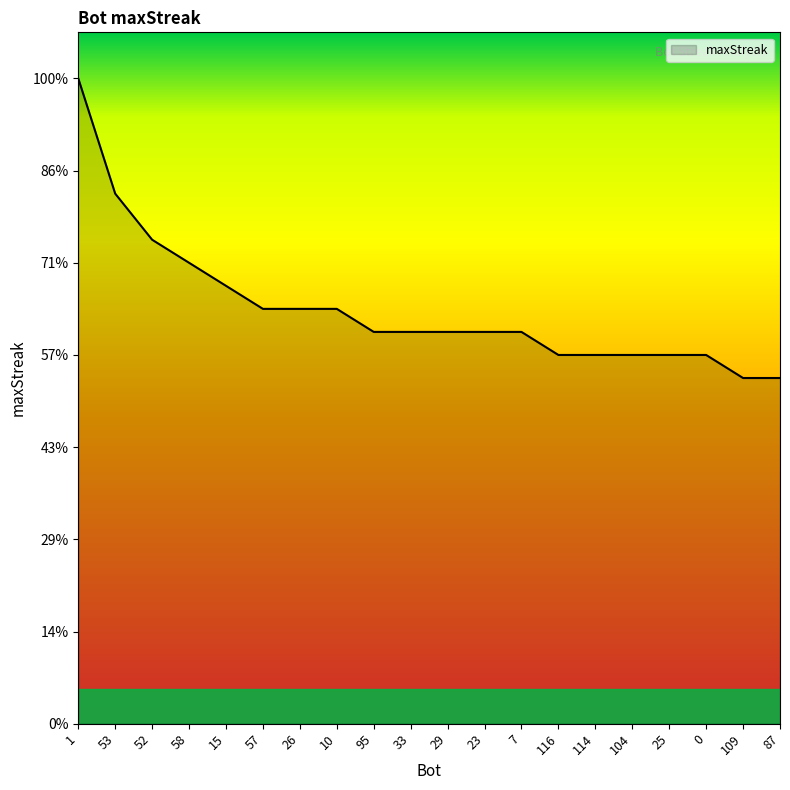

What position from the left is 52?

3